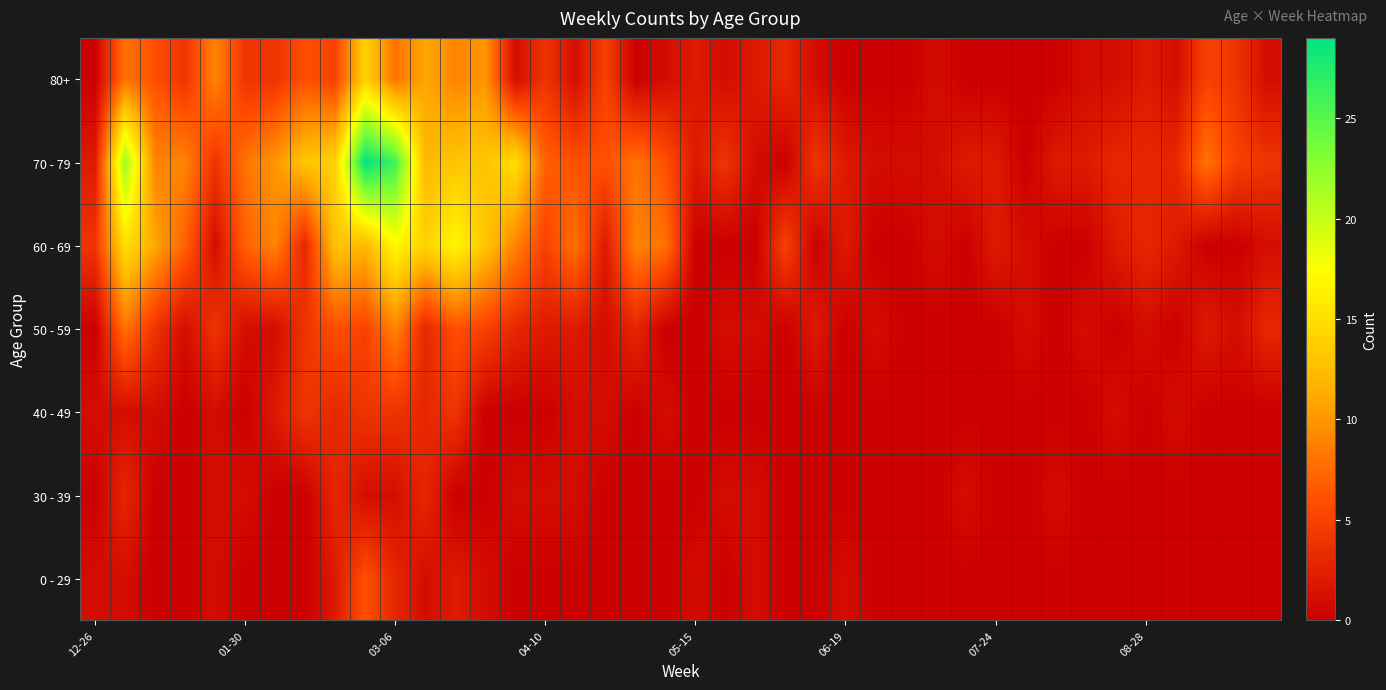

Reading left to right, extract all data points from this chart.

0 - 29: 1	1	0	0	1	0	0	0	2	6	3	1	2	1	0	0	0	0	0	0	1	0	1	0	0	1	0	0	0	0	0	0	0	0	0	0	0	0	0	0
30 - 39: 0	3	0	0	1	1	0	0	3	1	1	3	0	0	1	1	1	0	0	0	0	1	1	0	0	0	0	0	0	1	0	0	1	0	0	0	0	0	0	0
40 - 49: 1	1	1	0	1	0	2	4	3	4	4	3	4	0	0	0	1	1	0	1	0	0	0	0	0	0	0	0	0	0	0	0	0	0	1	0	1	0	0	0
50 - 59: 0	8	4	1	4	1	1	4	6	5	9	3	6	5	3	2	2	1	3	0	0	1	1	0	2	0	1	0	0	0	0	1	0	1	0	1	0	2	1	3
60 - 69: 4	15	11	7	1	7	9	3	13	12	17	14	17	13	9	5	8	2	9	8	0	0	0	5	0	2	0	0	1	0	2	1	0	0	2	3	2	0	0	1
70 - 79: 2	22	9	9	4	8	10	13	14	29	26	12	13	13	15	7	6	6	8	6	2	4	1	0	4	2	1	1	1	2	2	0	2	2	3	3	3	8	5	4
80+: 0	8	6	4	9	4	4	6	5	14	8	11	9	10	1	4	1	5	0	1	2	1	2	3	1	0	0	0	1	0	0	0	0	1	1	2	1	5	4	1